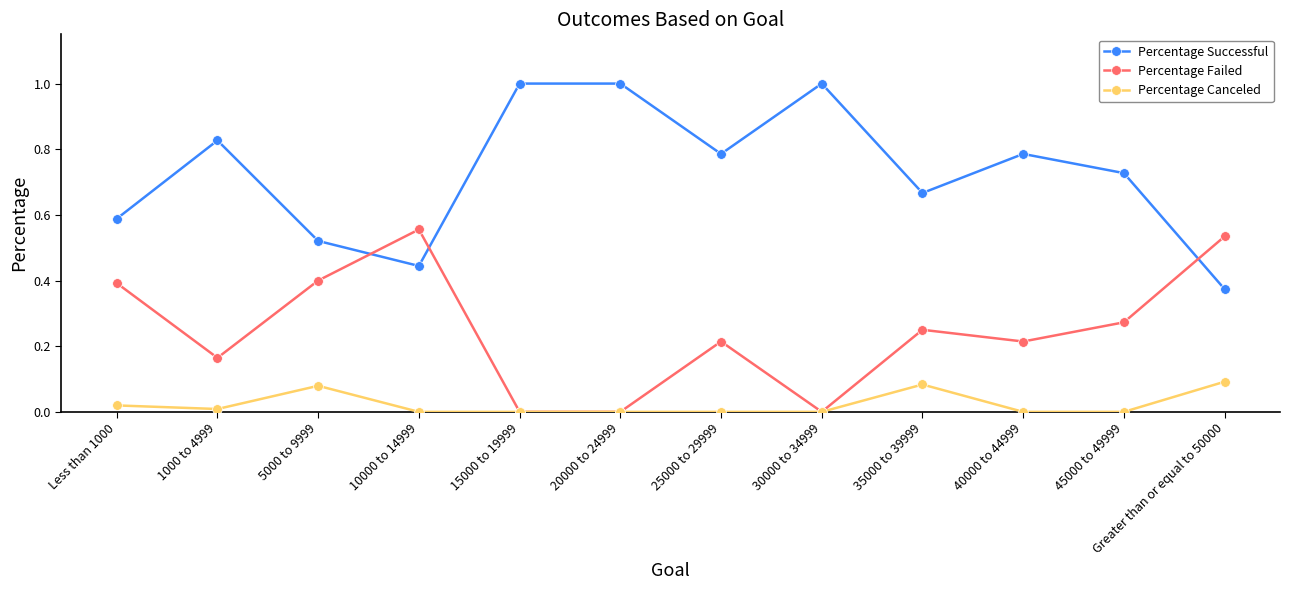

What is the maximum value shown in the chart?

1.0